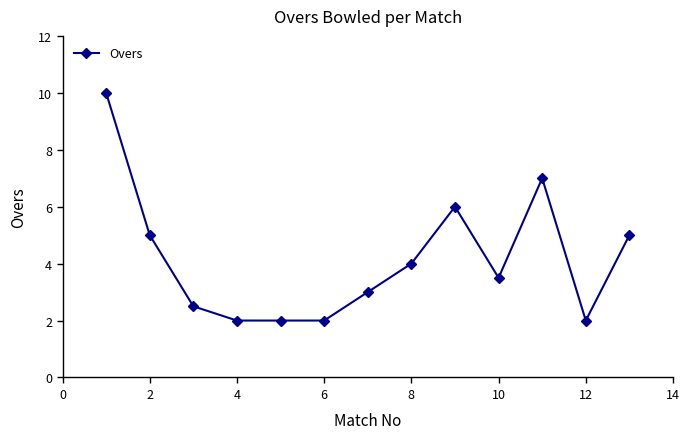

What is the maximum value shown in the chart?

10.0